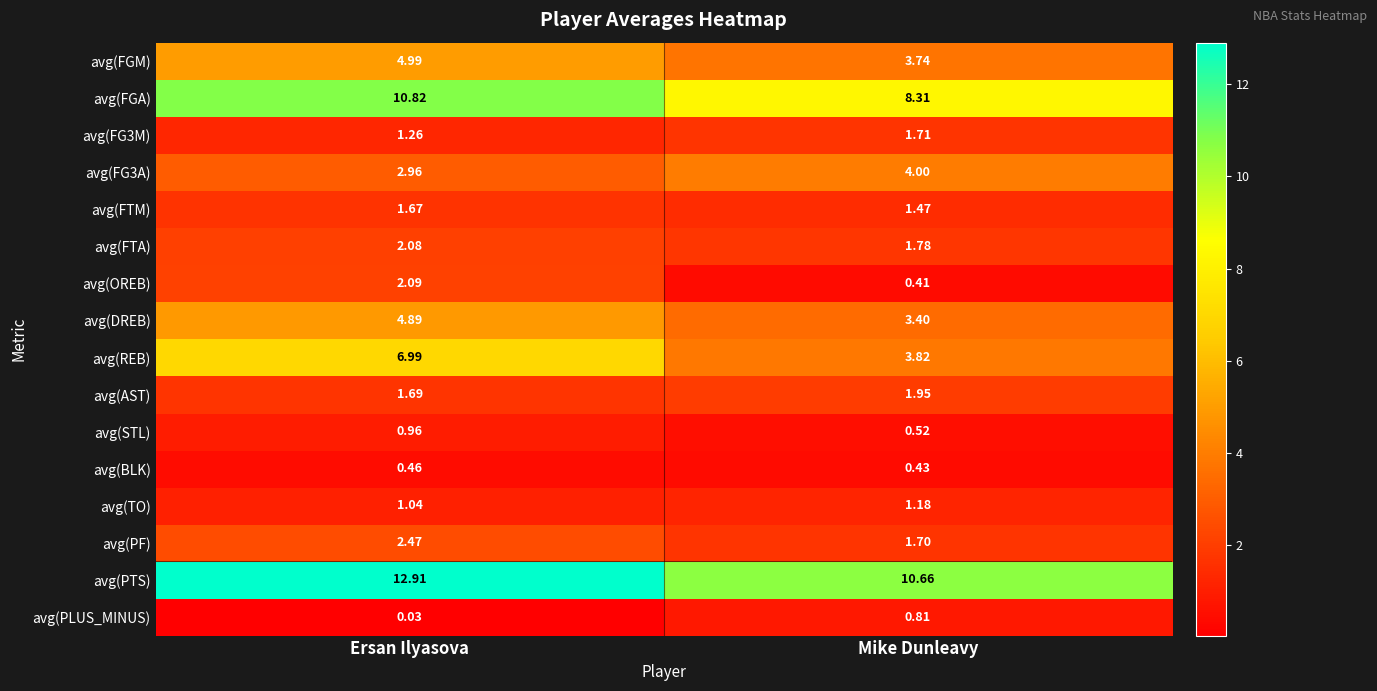

Which series has the largest range (max minus min)?

avg(REB)